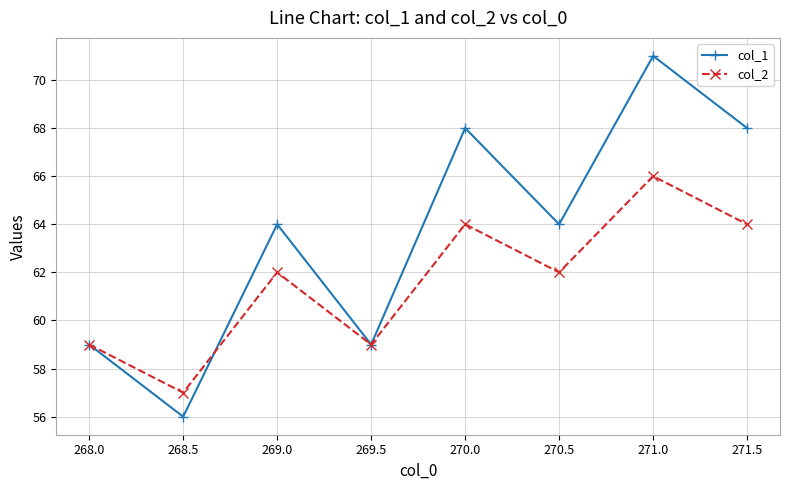

Which category has the highest value in the col_2 series?

271.0